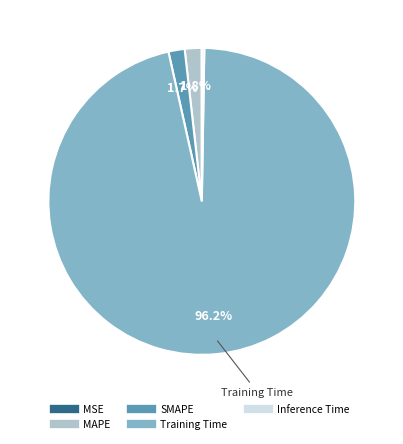

Is the sum of MAPE and Training Time greater than half?

Yes